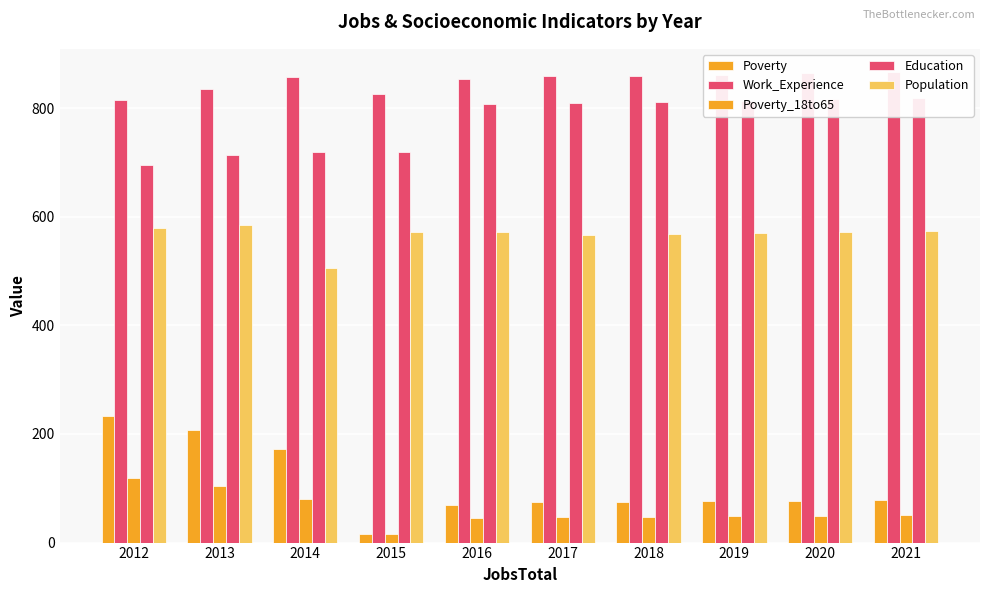

Rank the categories by Population value from highest to lowest.

2013, 2012, 2021, 2015, 2016, 2020, 2019, 2018, 2017, 2014